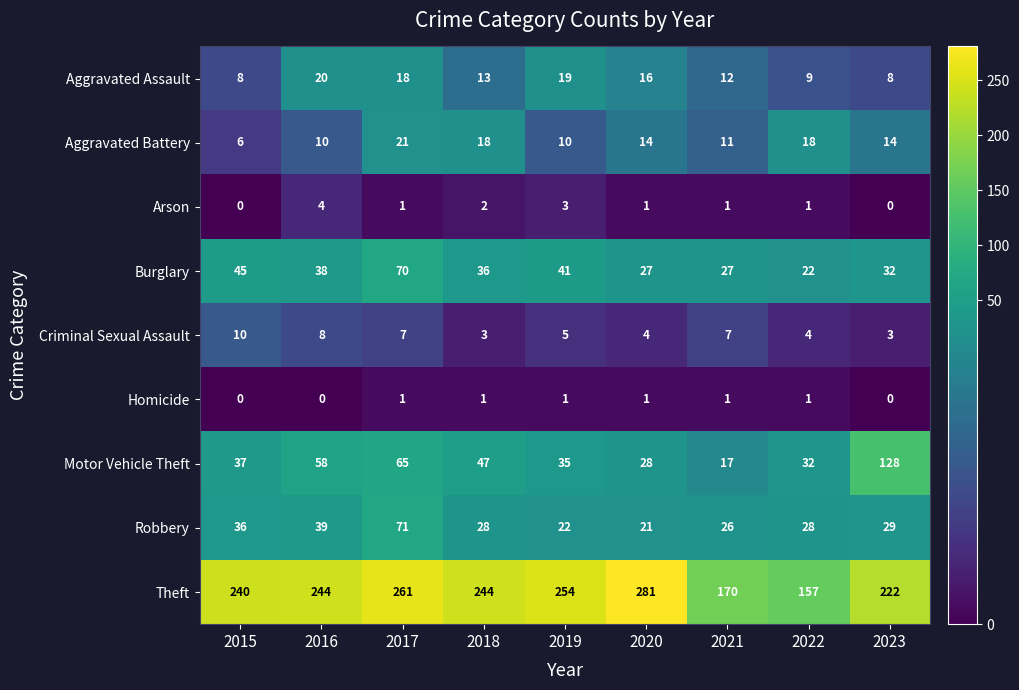

True or false: Burglary has a value of 41 at 2019.

True